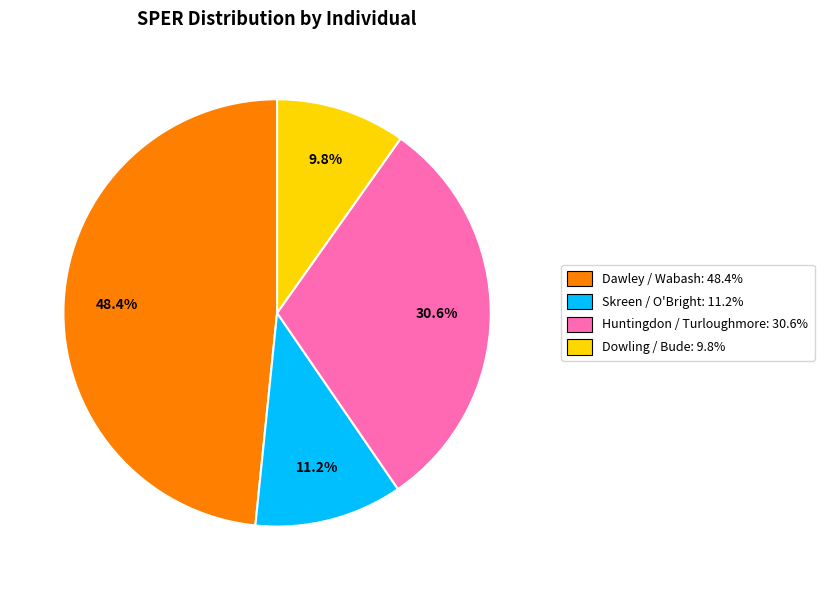

How much of the chart is everything except Dawley / Wabash?

51.6%